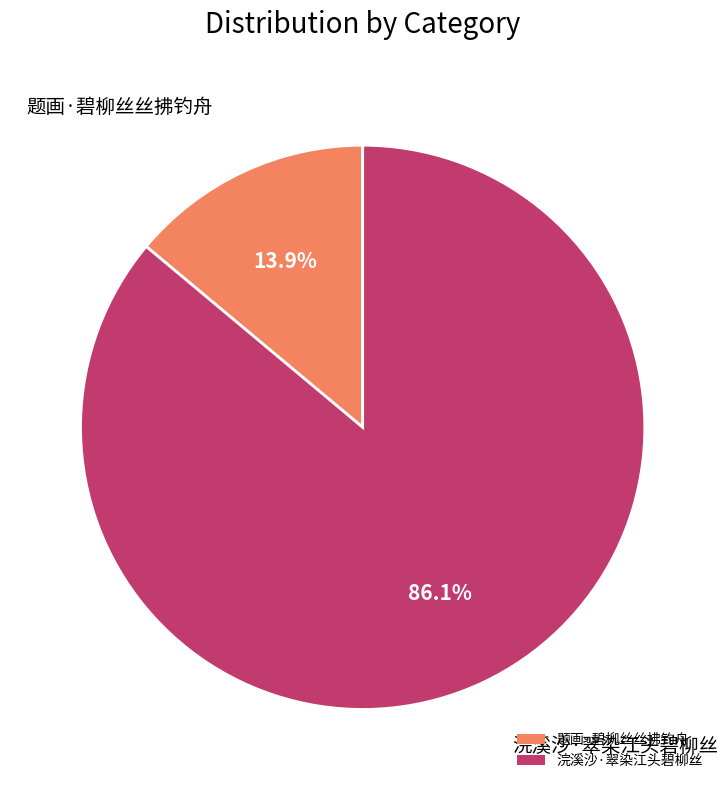

To the nearest percent, what percentage of the pie is 题画·碧柳丝丝拂钓舟?

14%